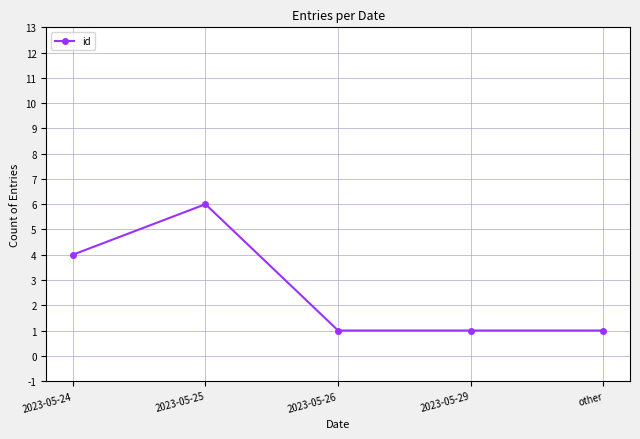

Reading right to left, list all the values displayed in this chart.

other=1	2023-05-29=1	2023-05-26=1	2023-05-25=6	2023-05-24=4